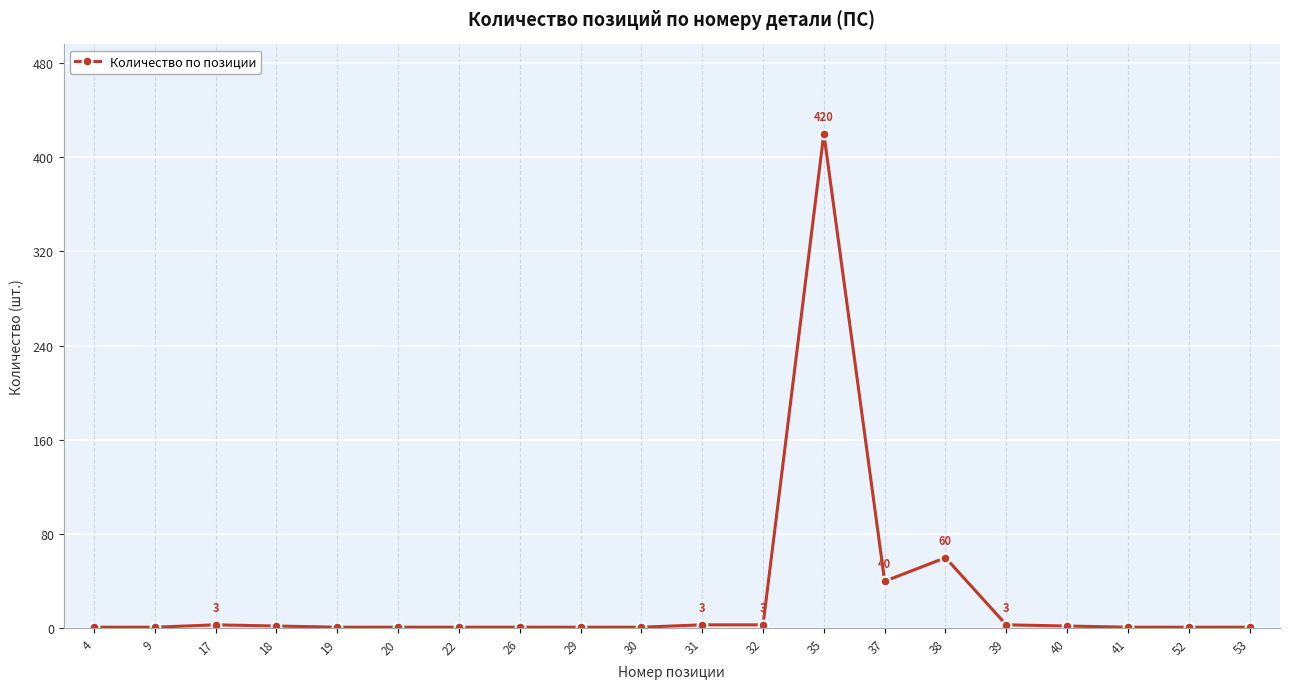

At which category does the chart reach its peak across all series?

35